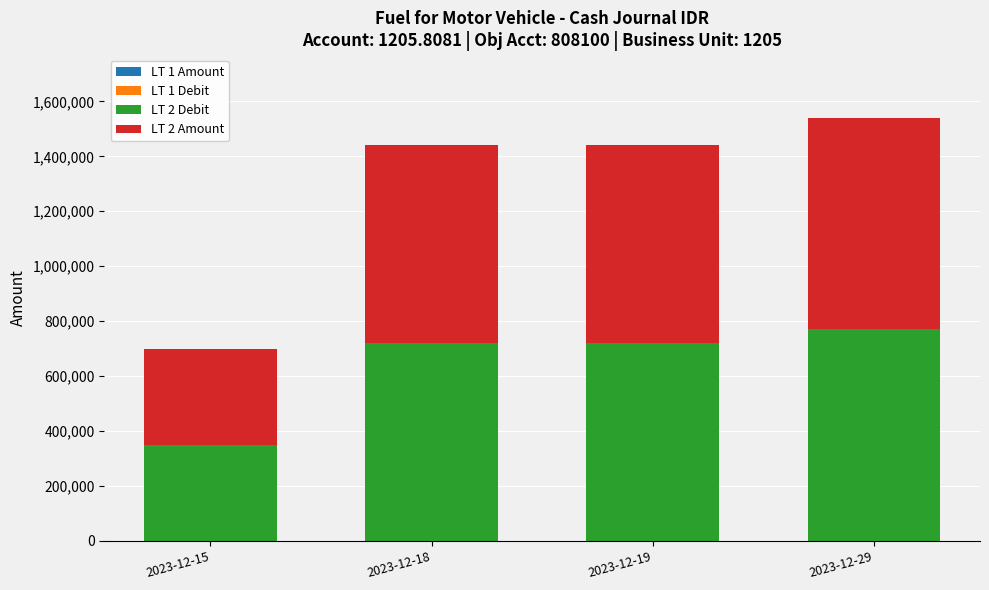

How many data points does each series have?

4